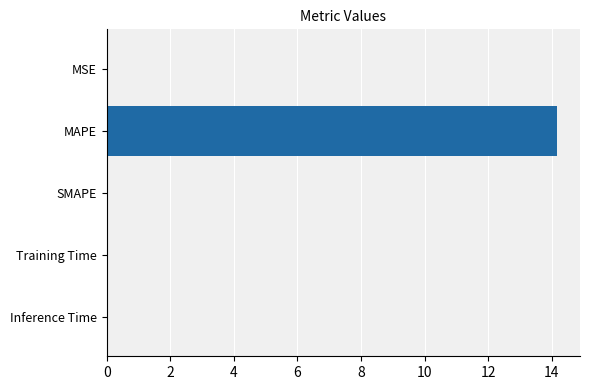

How many series are shown in this chart?

1